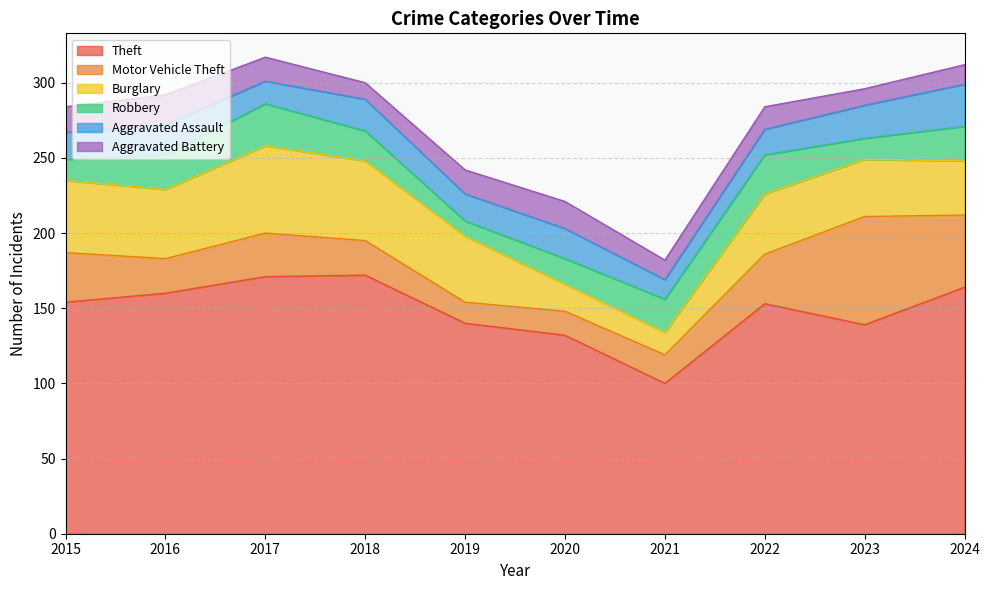

What is the sum of the Theft values at 2022 and 2019?

293